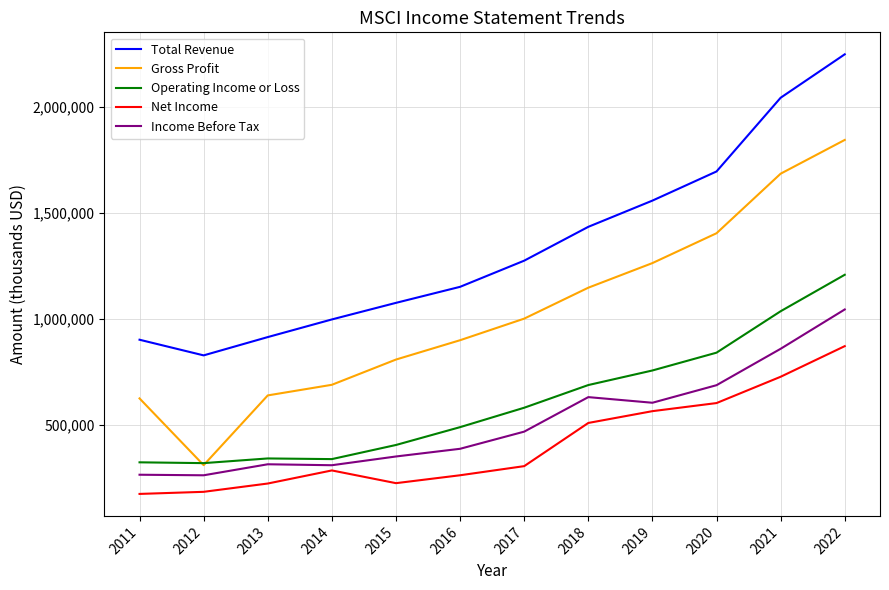

What is the minimum value shown in the chart?

172800